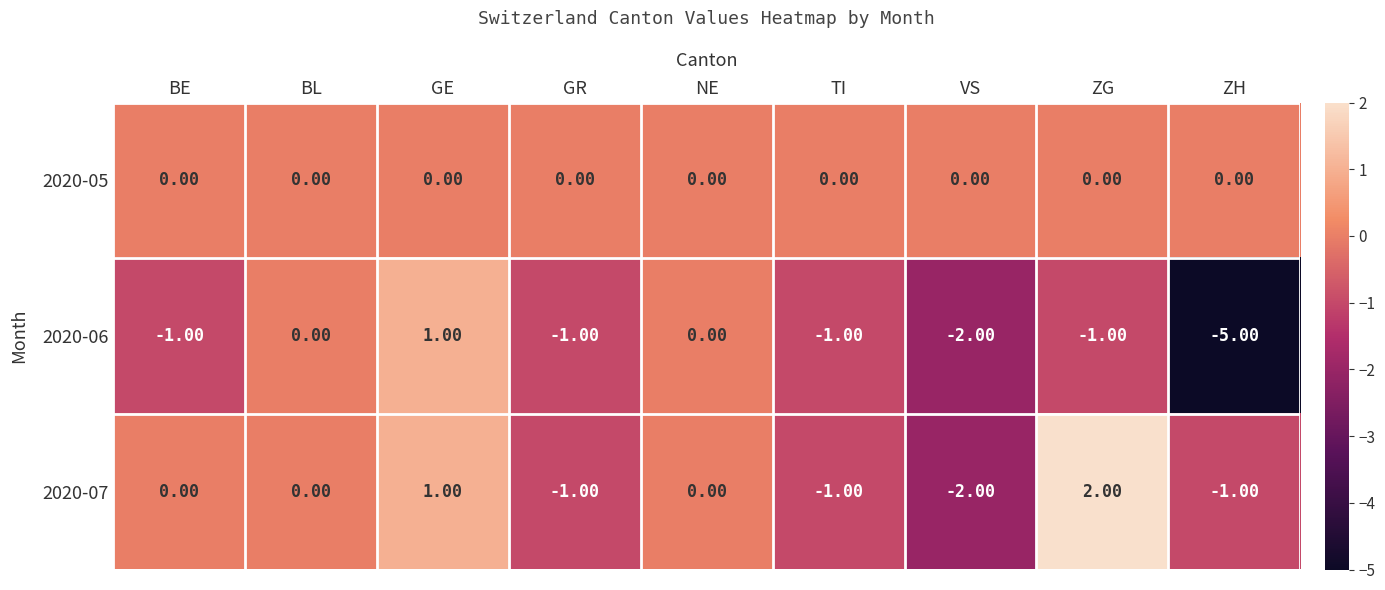

Which series has the widest spread of values?

2020-06